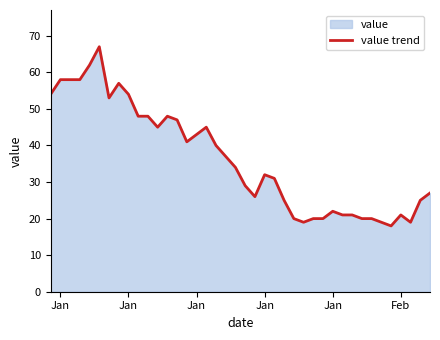

How many points are lower than both their immediate neighbors (excluding endpoints)?

7